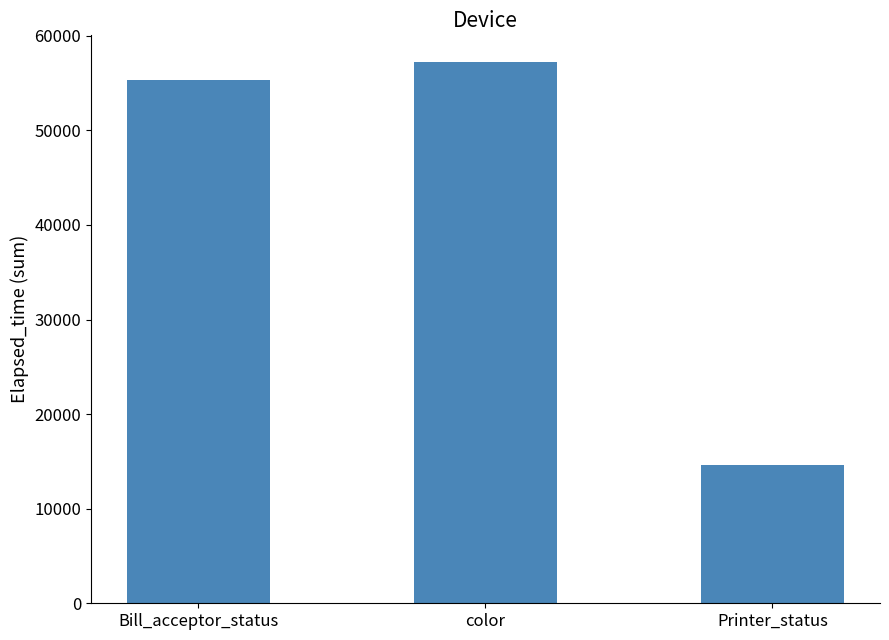

What is the maximum value shown in the chart?

57189